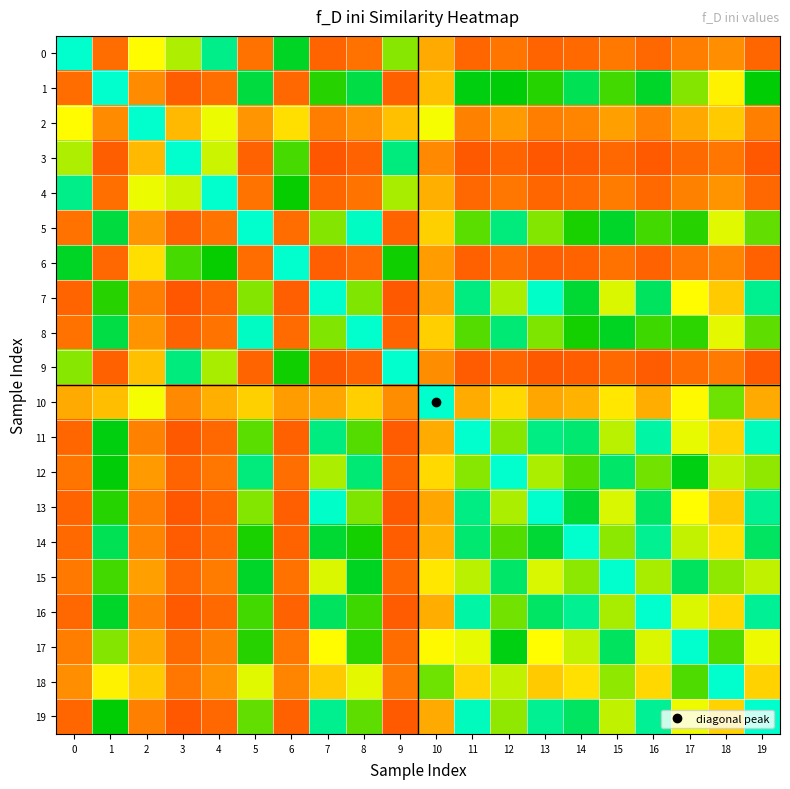

Reading left to right, what are all the values shown in this chart?

0: 0=1.0	1=0.2	2=0.5	3=0.6	4=0.9	5=0.2	6=0.8	7=0.2	8=0.2	9=0.6	10=0.3	11=0.2	12=0.2	13=0.2	14=0.2	15=0.2	16=0.2	17=0.2	18=0.3	19=0.2
1: 0=0.2	1=1.0	2=0.3	3=0.2	4=0.2	5=0.8	6=0.2	7=0.7	8=0.8	9=0.2	10=0.4	11=0.8	12=0.8	13=0.7	14=0.9	15=0.7	16=0.8	17=0.6	18=0.5	19=0.8
2: 0=0.5	1=0.3	2=1.0	3=0.4	4=0.5	5=0.3	6=0.4	7=0.2	8=0.3	9=0.4	10=0.5	11=0.3	12=0.3	13=0.2	14=0.3	15=0.3	16=0.3	17=0.3	18=0.4	19=0.3
3: 0=0.6	1=0.2	2=0.4	3=1.0	4=0.6	5=0.2	6=0.7	7=0.2	8=0.2	9=0.9	10=0.3	11=0.2	12=0.2	13=0.2	14=0.2	15=0.2	16=0.2	17=0.2	18=0.2	19=0.2
4: 0=0.9	1=0.2	2=0.5	3=0.6	4=1.0	5=0.2	6=0.7	7=0.2	8=0.2	9=0.6	10=0.3	11=0.2	12=0.2	13=0.2	14=0.2	15=0.2	16=0.2	17=0.3	18=0.3	19=0.2
5: 0=0.2	1=0.8	2=0.3	3=0.2	4=0.2	5=1.0	6=0.2	7=0.6	8=1.0	9=0.2	10=0.4	11=0.7	12=0.9	13=0.6	14=0.7	15=0.8	16=0.7	17=0.7	18=0.5	19=0.7
6: 0=0.8	1=0.2	2=0.4	3=0.7	4=0.7	5=0.2	6=1.0	7=0.2	8=0.2	9=0.7	10=0.3	11=0.2	12=0.2	13=0.2	14=0.2	15=0.2	16=0.2	17=0.2	18=0.3	19=0.2
7: 0=0.2	1=0.7	2=0.2	3=0.2	4=0.2	5=0.6	6=0.2	7=1.0	8=0.6	9=0.2	10=0.3	11=0.9	12=0.6	13=1.0	14=0.8	15=0.5	16=0.9	17=0.5	18=0.4	19=0.9
8: 0=0.2	1=0.8	2=0.3	3=0.2	4=0.2	5=1.0	6=0.2	7=0.6	8=1.0	9=0.2	10=0.4	11=0.7	12=0.9	13=0.6	14=0.7	15=0.8	16=0.7	17=0.7	18=0.5	19=0.7
9: 0=0.6	1=0.2	2=0.4	3=0.9	4=0.6	5=0.2	6=0.7	7=0.2	8=0.2	9=1.0	10=0.3	11=0.2	12=0.2	13=0.2	14=0.2	15=0.2	16=0.2	17=0.2	18=0.2	19=0.2
10: 0=0.3	1=0.4	2=0.5	3=0.3	4=0.3	5=0.4	6=0.3	7=0.3	8=0.4	9=0.3	10=1.0	11=0.3	12=0.4	13=0.3	14=0.4	15=0.5	16=0.3	17=0.5	18=0.6	19=0.3
11: 0=0.2	1=0.8	2=0.3	3=0.2	4=0.2	5=0.7	6=0.2	7=0.9	8=0.7	9=0.2	10=0.3	11=1.0	12=0.6	13=0.9	14=0.9	15=0.6	16=1.0	17=0.5	18=0.4	19=1.0
12: 0=0.2	1=0.8	2=0.3	3=0.2	4=0.2	5=0.9	6=0.2	7=0.6	8=0.9	9=0.2	10=0.4	11=0.6	12=1.0	13=0.6	14=0.7	15=0.9	16=0.6	17=0.8	18=0.6	19=0.6
13: 0=0.2	1=0.7	2=0.2	3=0.2	4=0.2	5=0.6	6=0.2	7=1.0	8=0.6	9=0.2	10=0.3	11=0.9	12=0.6	13=1.0	14=0.8	15=0.5	16=0.9	17=0.5	18=0.4	19=0.9
14: 0=0.2	1=0.9	2=0.3	3=0.2	4=0.2	5=0.7	6=0.2	7=0.8	8=0.7	9=0.2	10=0.4	11=0.9	12=0.7	13=0.8	14=1.0	15=0.6	16=0.9	17=0.6	18=0.4	19=0.9
15: 0=0.2	1=0.7	2=0.3	3=0.2	4=0.2	5=0.8	6=0.2	7=0.5	8=0.8	9=0.2	10=0.5	11=0.6	12=0.9	13=0.5	14=0.6	15=1.0	16=0.6	17=0.9	18=0.6	19=0.6
16: 0=0.2	1=0.8	2=0.3	3=0.2	4=0.2	5=0.7	6=0.2	7=0.9	8=0.7	9=0.2	10=0.3	11=1.0	12=0.6	13=0.9	14=0.9	15=0.6	16=1.0	17=0.5	18=0.4	19=0.9
17: 0=0.2	1=0.6	2=0.3	3=0.2	4=0.3	5=0.7	6=0.2	7=0.5	8=0.7	9=0.2	10=0.5	11=0.5	12=0.8	13=0.5	14=0.6	15=0.9	16=0.5	17=1.0	18=0.7	19=0.5
18: 0=0.3	1=0.5	2=0.4	3=0.2	4=0.3	5=0.5	6=0.3	7=0.4	8=0.5	9=0.2	10=0.6	11=0.4	12=0.6	13=0.4	14=0.4	15=0.6	16=0.4	17=0.7	18=1.0	19=0.4
19: 0=0.2	1=0.8	2=0.3	3=0.2	4=0.2	5=0.7	6=0.2	7=0.9	8=0.7	9=0.2	10=0.3	11=1.0	12=0.6	13=0.9	14=0.9	15=0.6	16=0.9	17=0.5	18=0.4	19=1.0